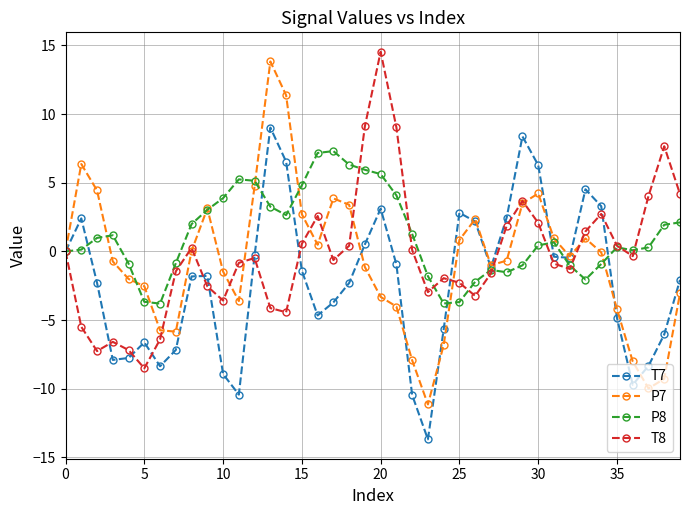

Which series has the largest total across all categories?

P8